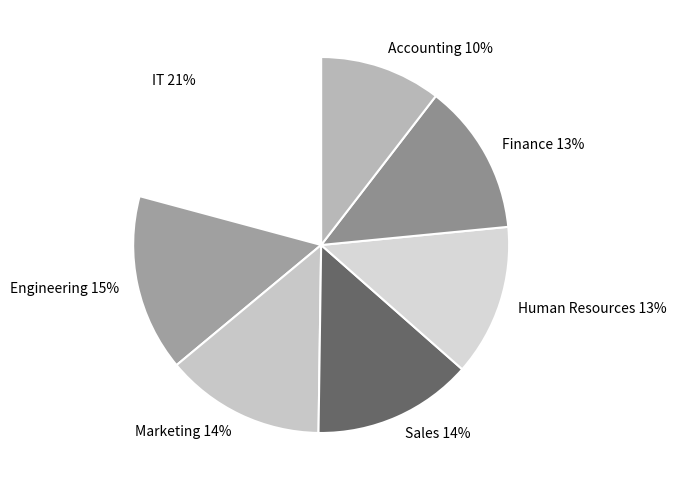

To the nearest percent, what portion does Marketing represent?

14%